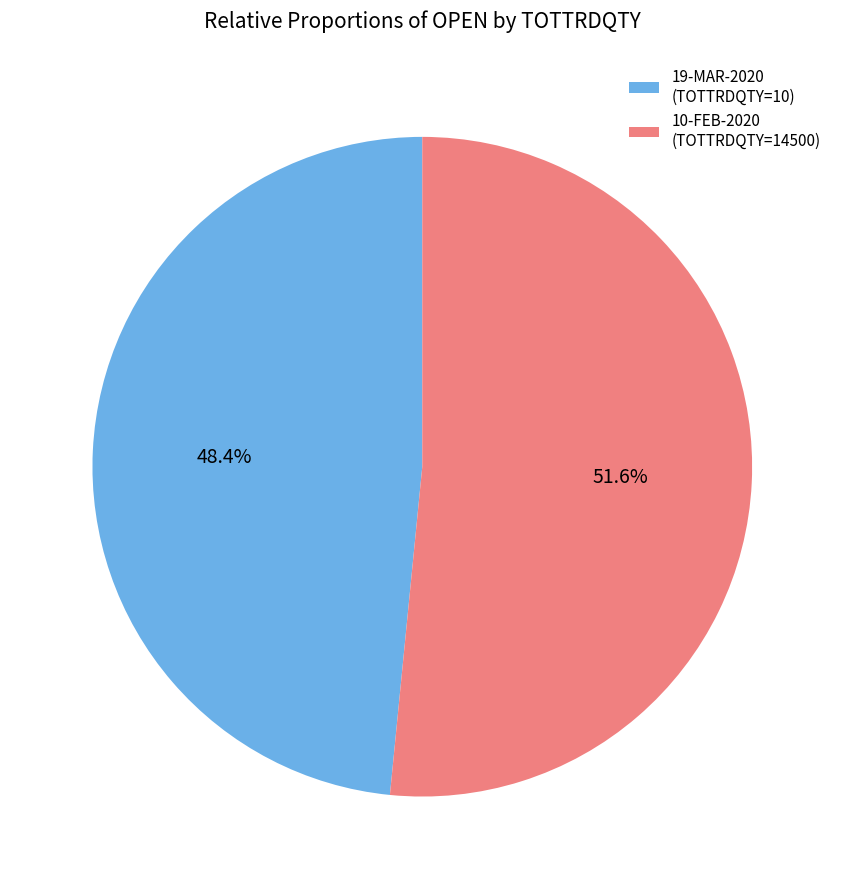

How much of the chart is everything except 10-FEB-2020 (TOTTRDQTY=14500)?

48.4%